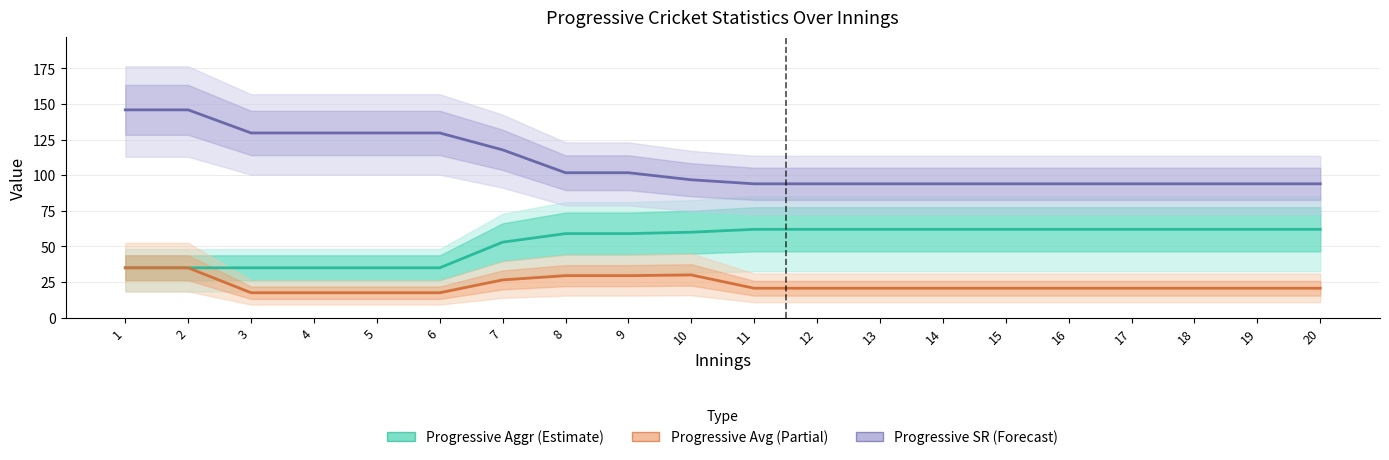

Which series has the largest range (max minus min)?

Progressive SR